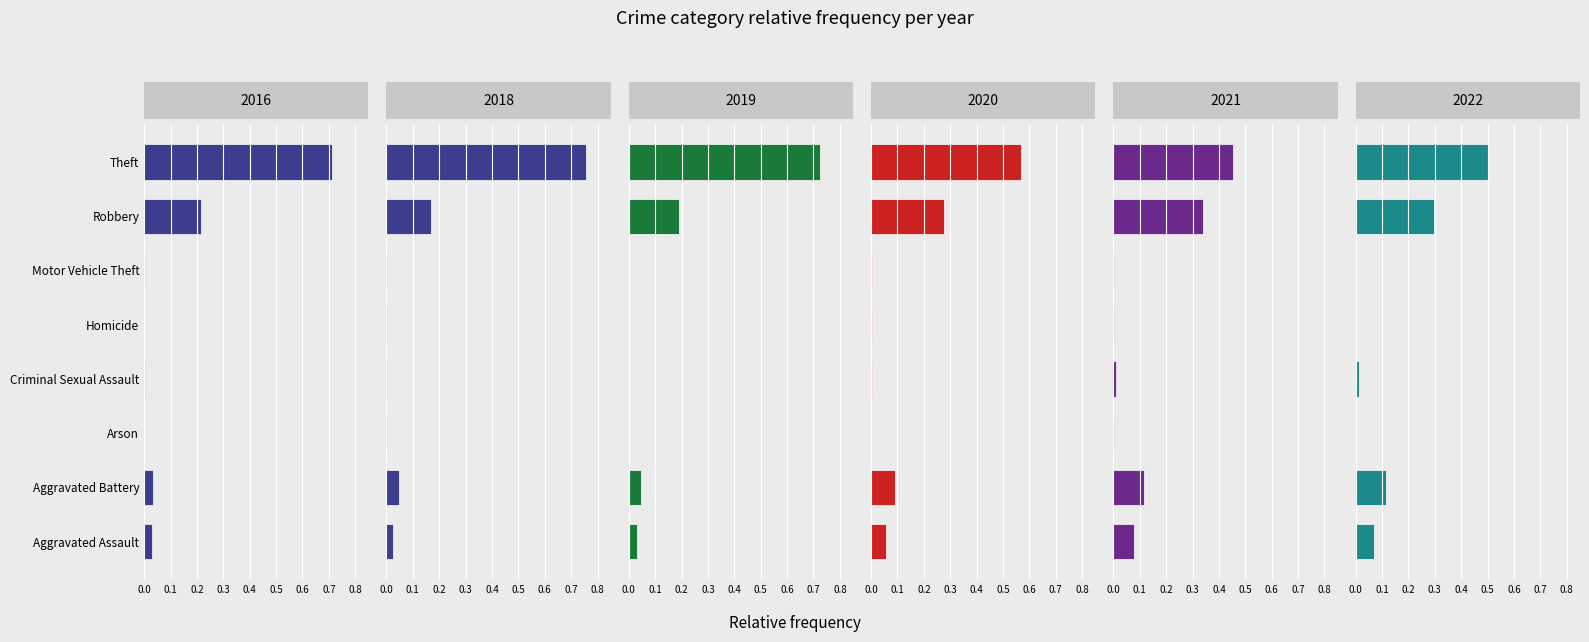

What is the total value across all series at 0.7?

3.7